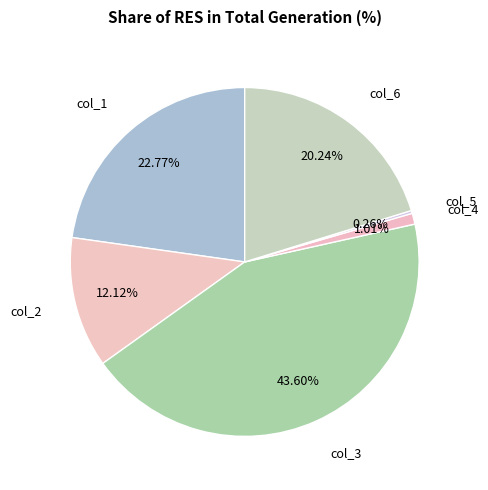

Do col_6 and col_1 together represent more than half of the pie?

No